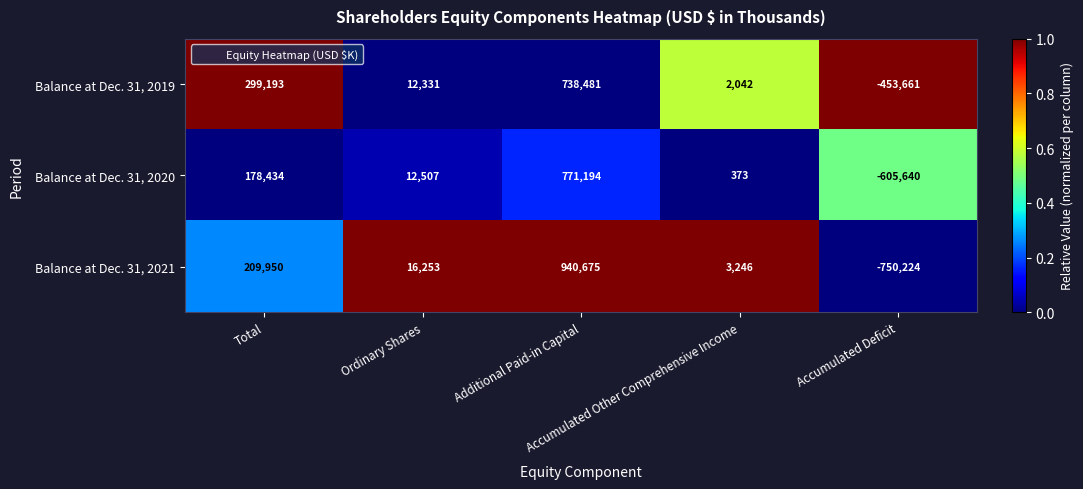

What is the difference between the maximum and minimum values in the Balance at Dec. 31, 2020 series?

1376834